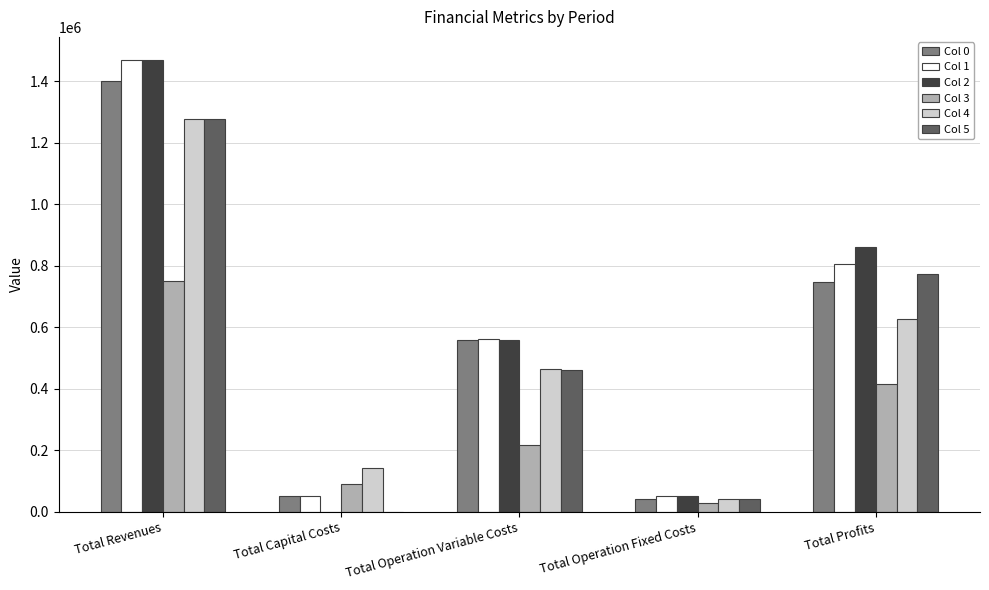

What is the total value across all series at Total Operation Variable Costs?

2818652.9